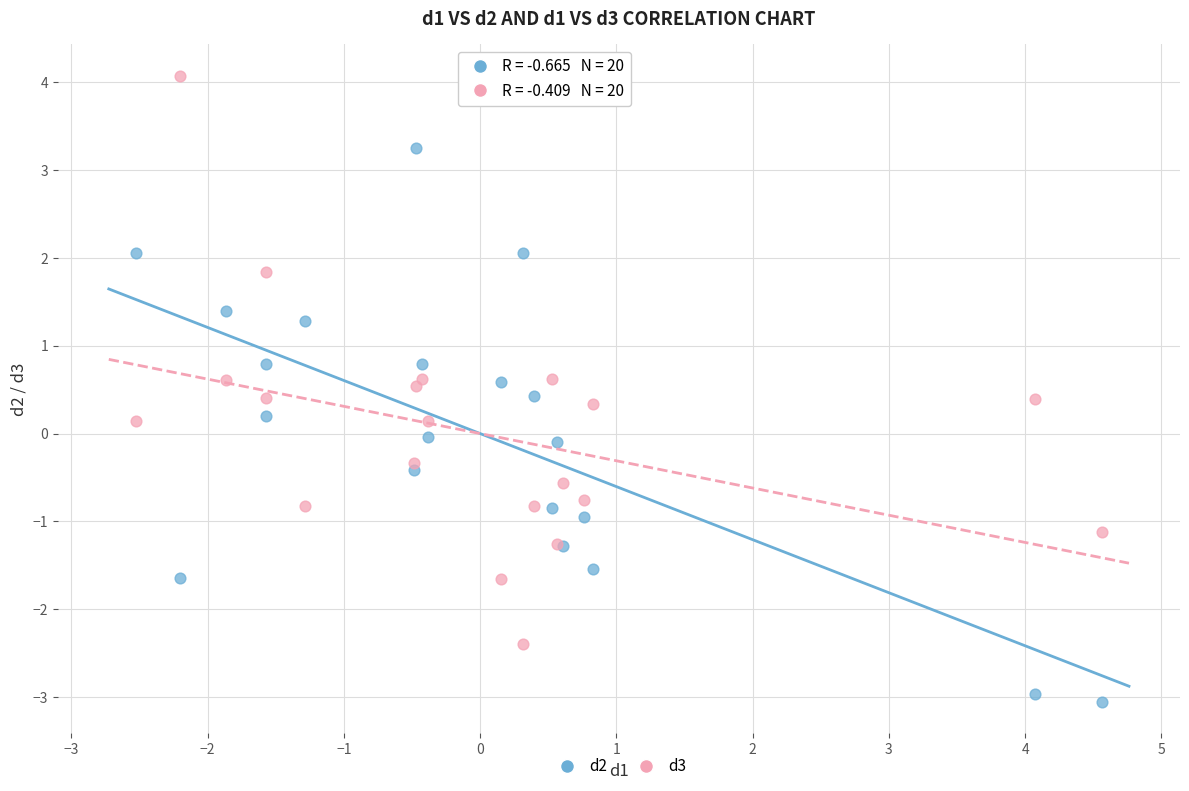

Which series reaches the maximum Y coordinate?

d3